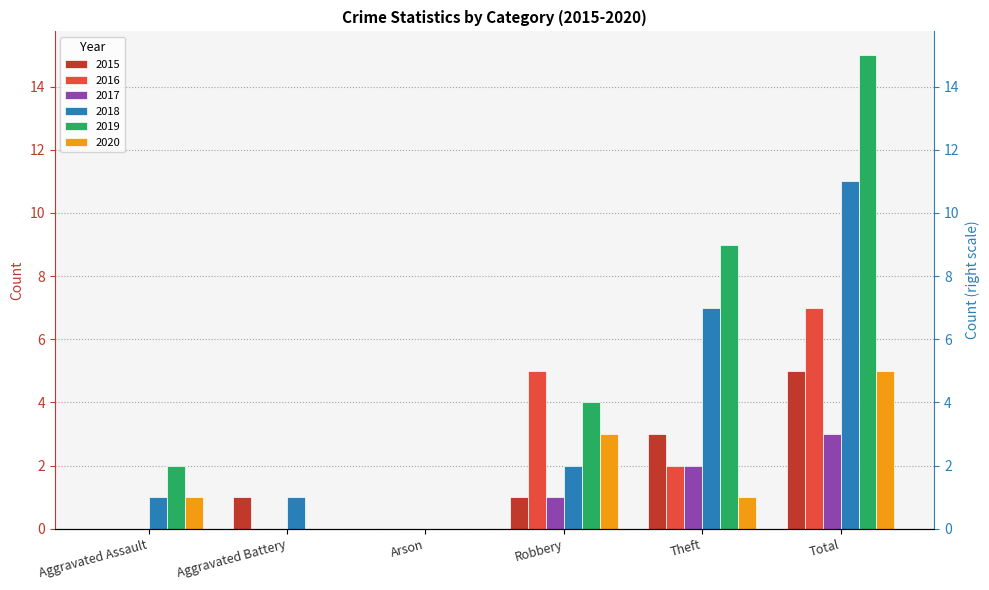

How many bars are there in total?

36